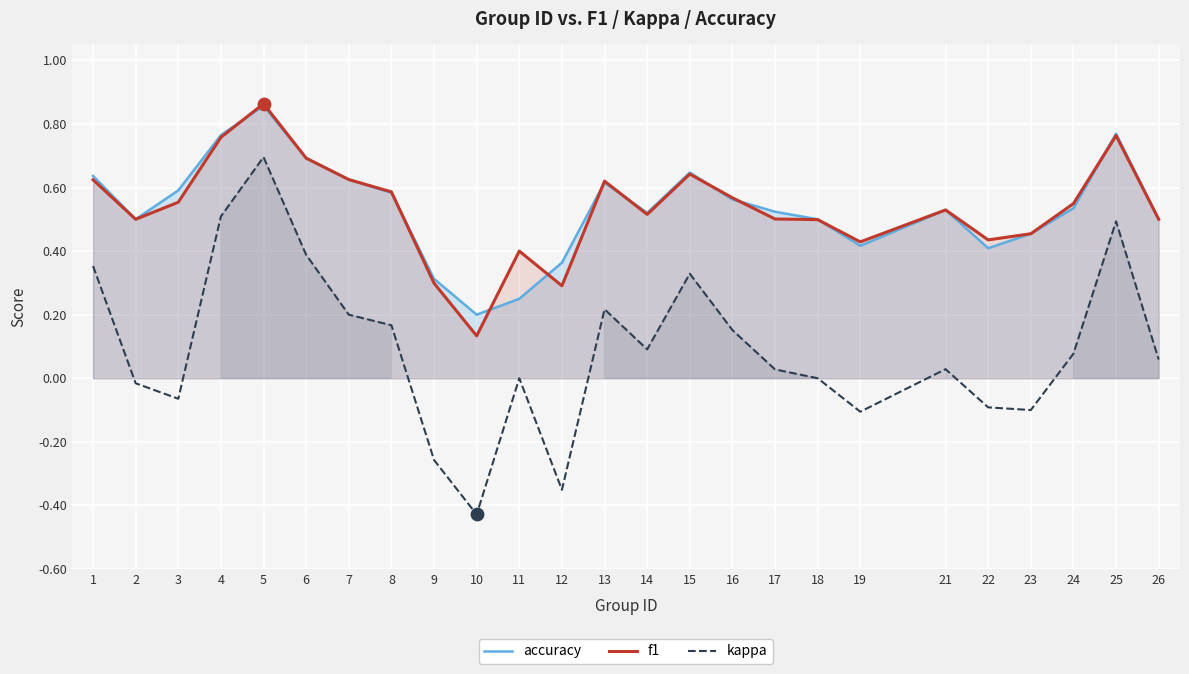

Which series reaches the maximum Y coordinate?

f1